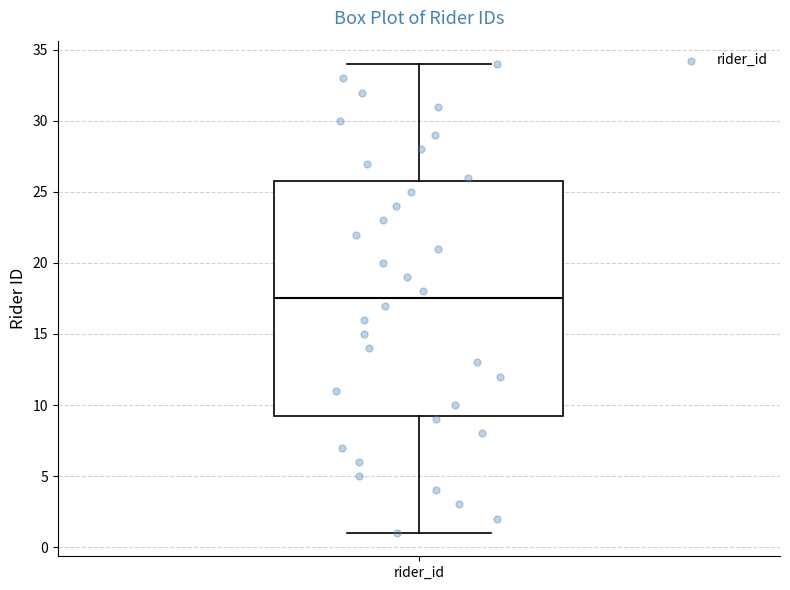

Transcribe this box plot: give where the median line is, the range the box spans, and where the two whiskers end, as read against the y-axis. The values are not printed on the chart, so give them approximately, as read against the axis.

median 17.5, box 9.5 to 26.0, whiskers 1.0 to 34.0